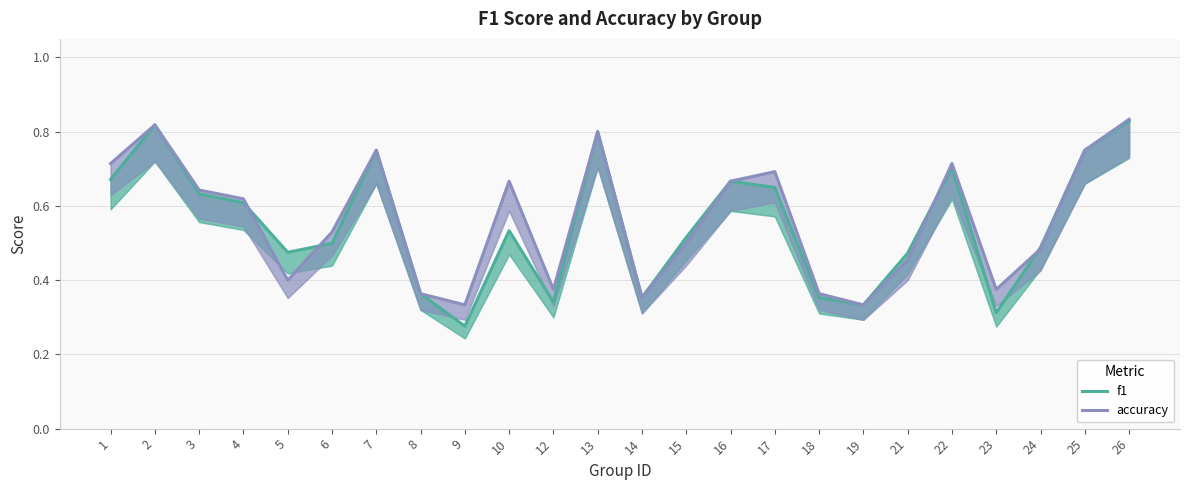

True or false: accuracy has a value of 0.5 at 9.

False